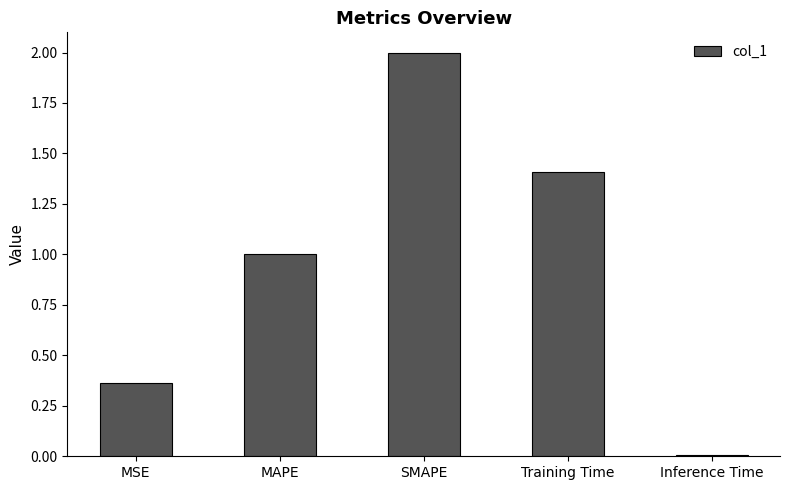

The chart shows a value of 3.3 at SMAPE. True or false?

False